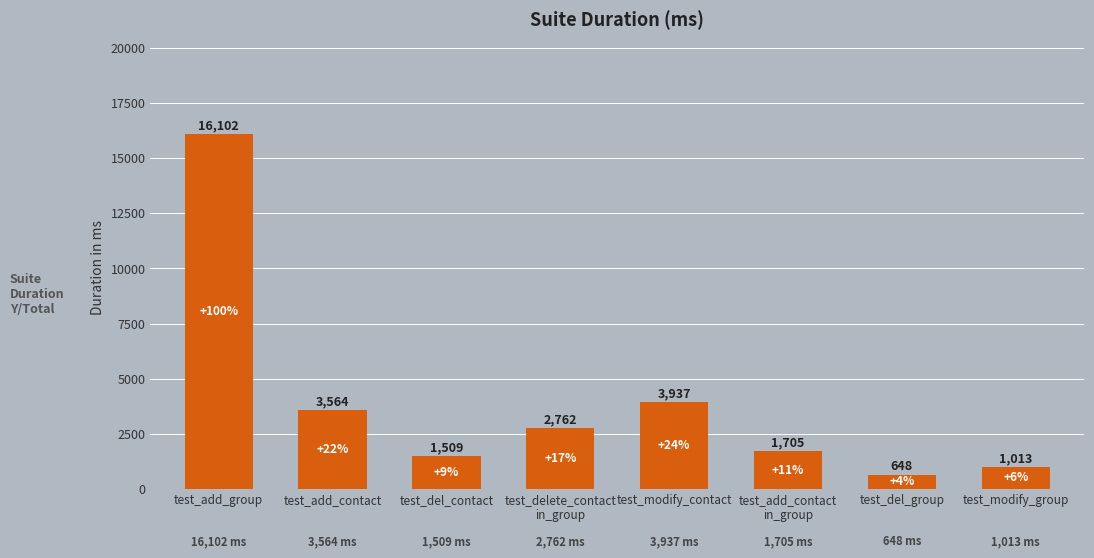

What is the change in value from test_del_contact to test_modify_group?

-496